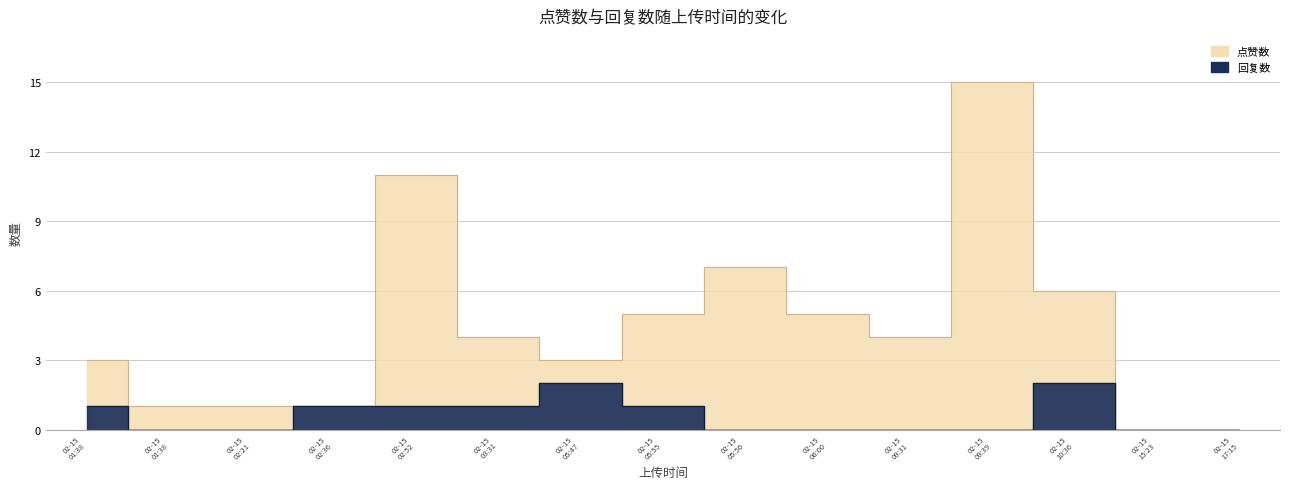

True or false: 回复数 has more than 1 points higher than both neighbors.

True